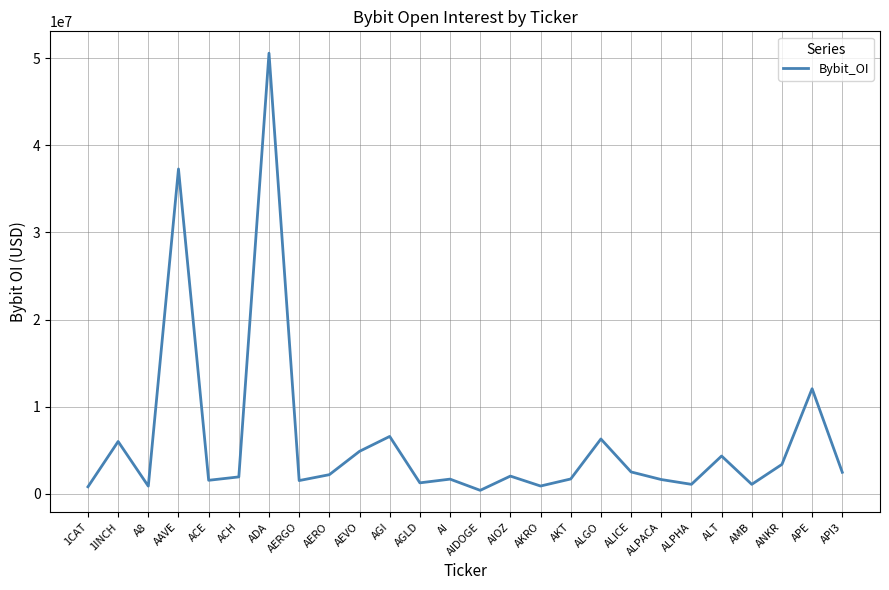

What is the sum of the values at A8 and AGLD?

2105512